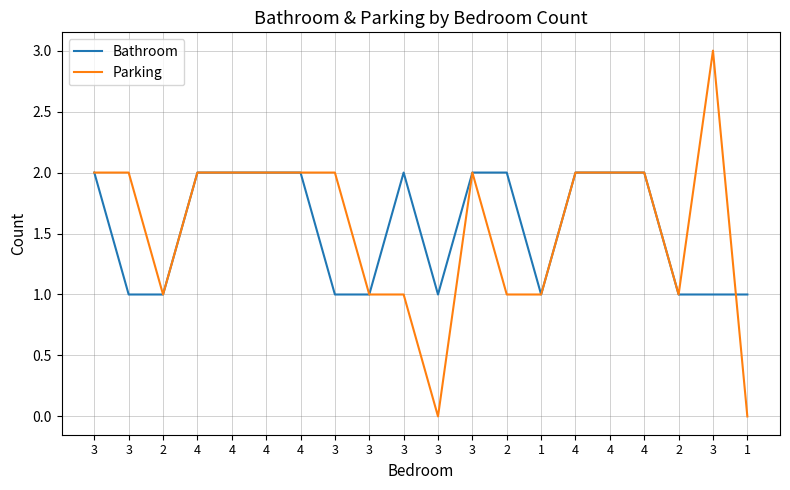

At which category does Parking reach its first local valley?

2